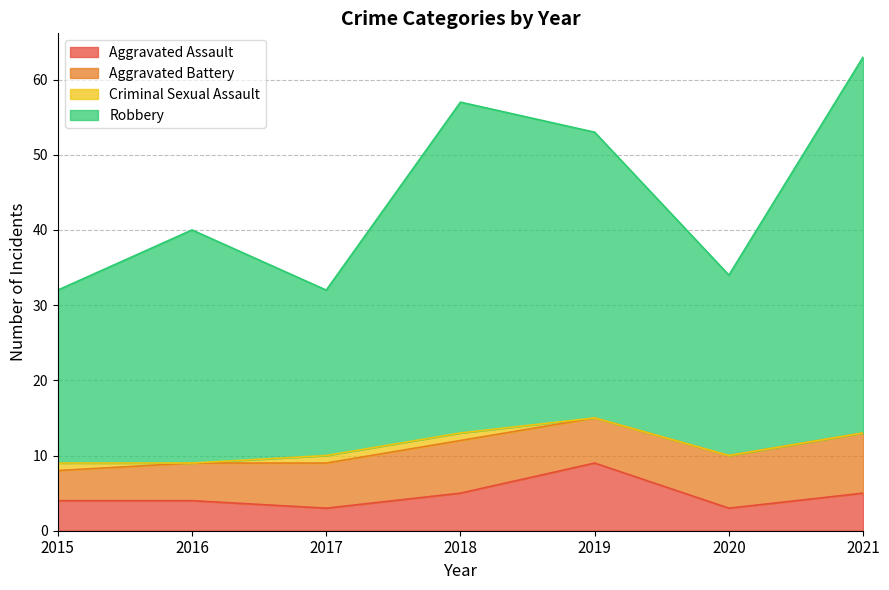

What is the total value across all series at 2020?

34